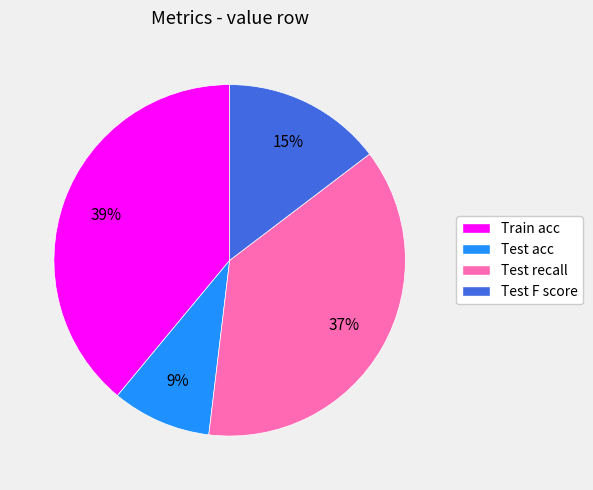

Is the sum of Test F score and Test acc greater than half?

No